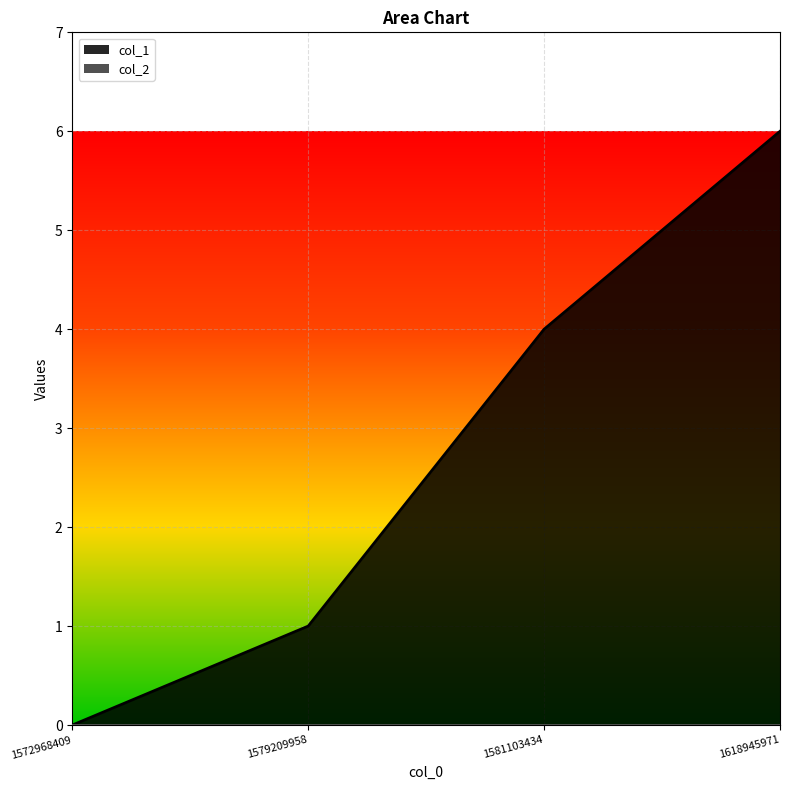

List the labels in order of value, smallest first.

1572968409, 1579209958, 1581103434, 1618945971